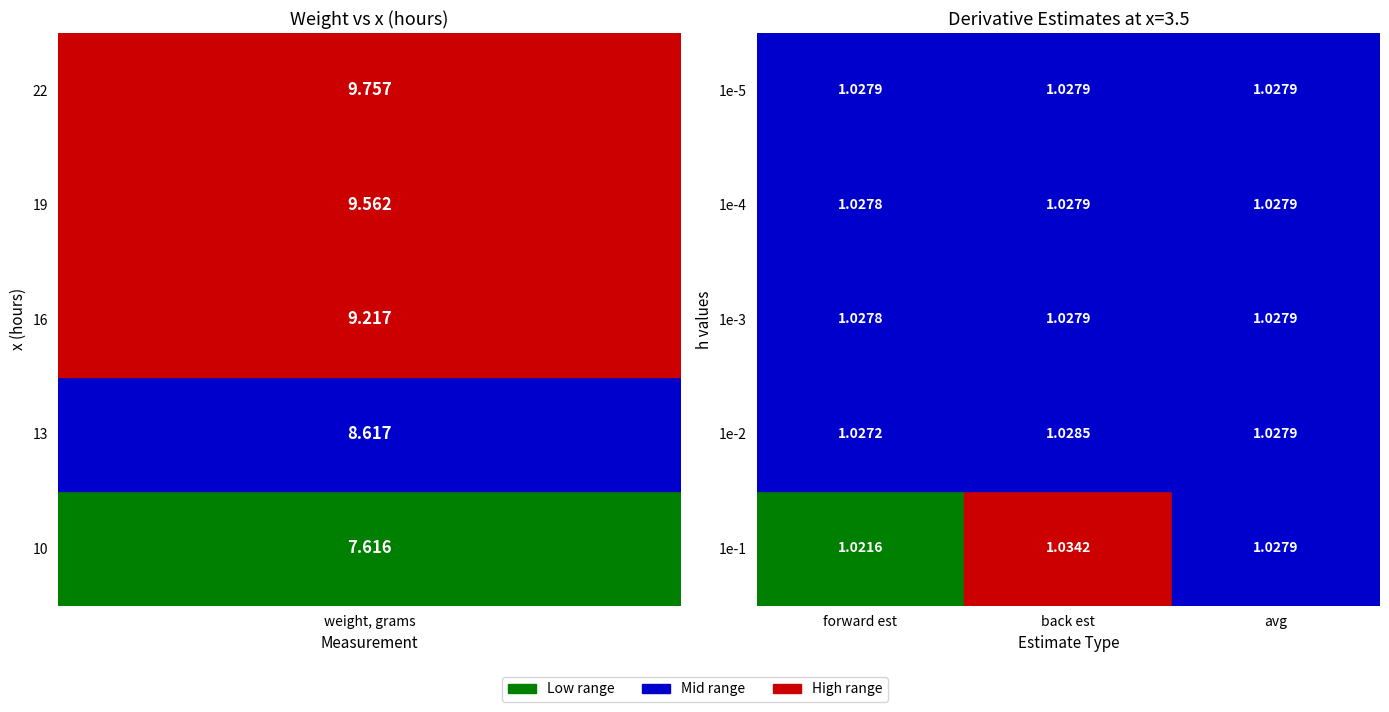

Is it true that 16 equals 9.2 at 0?

True